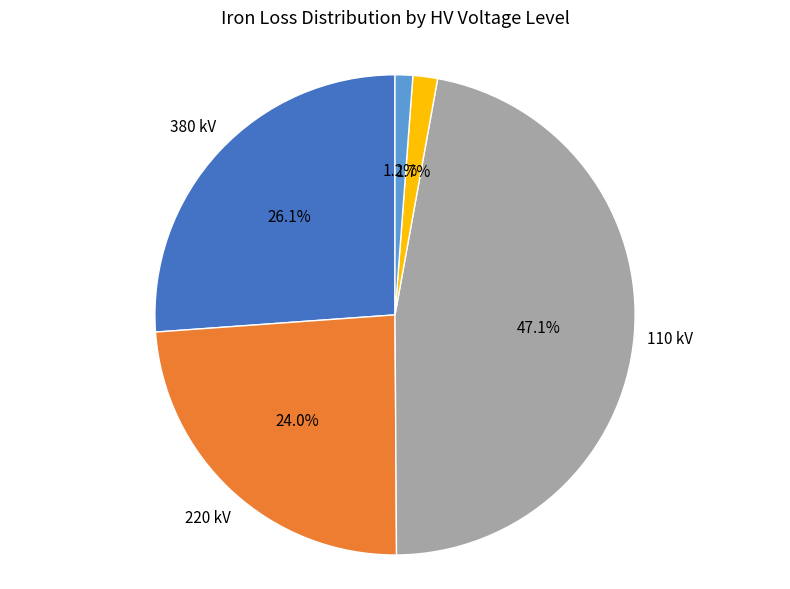

How many segments does this pie chart have?

5